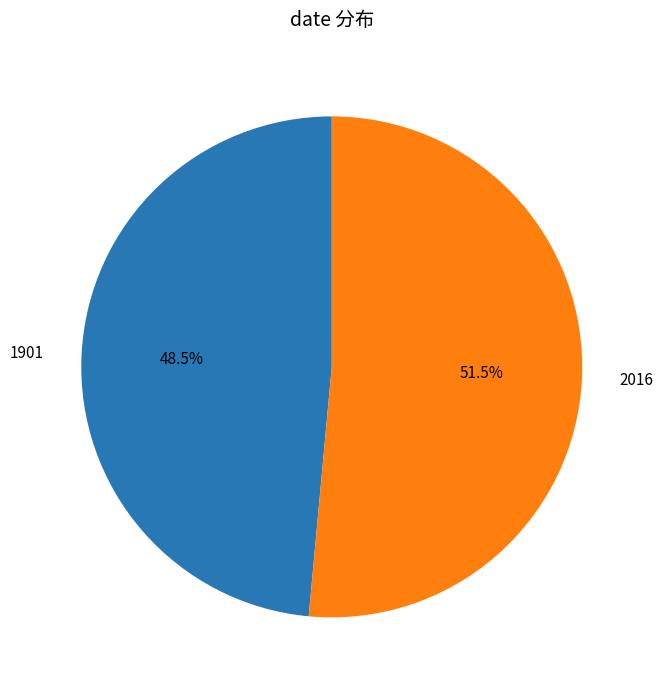

Between 1901 and 2016, which is larger?

2016